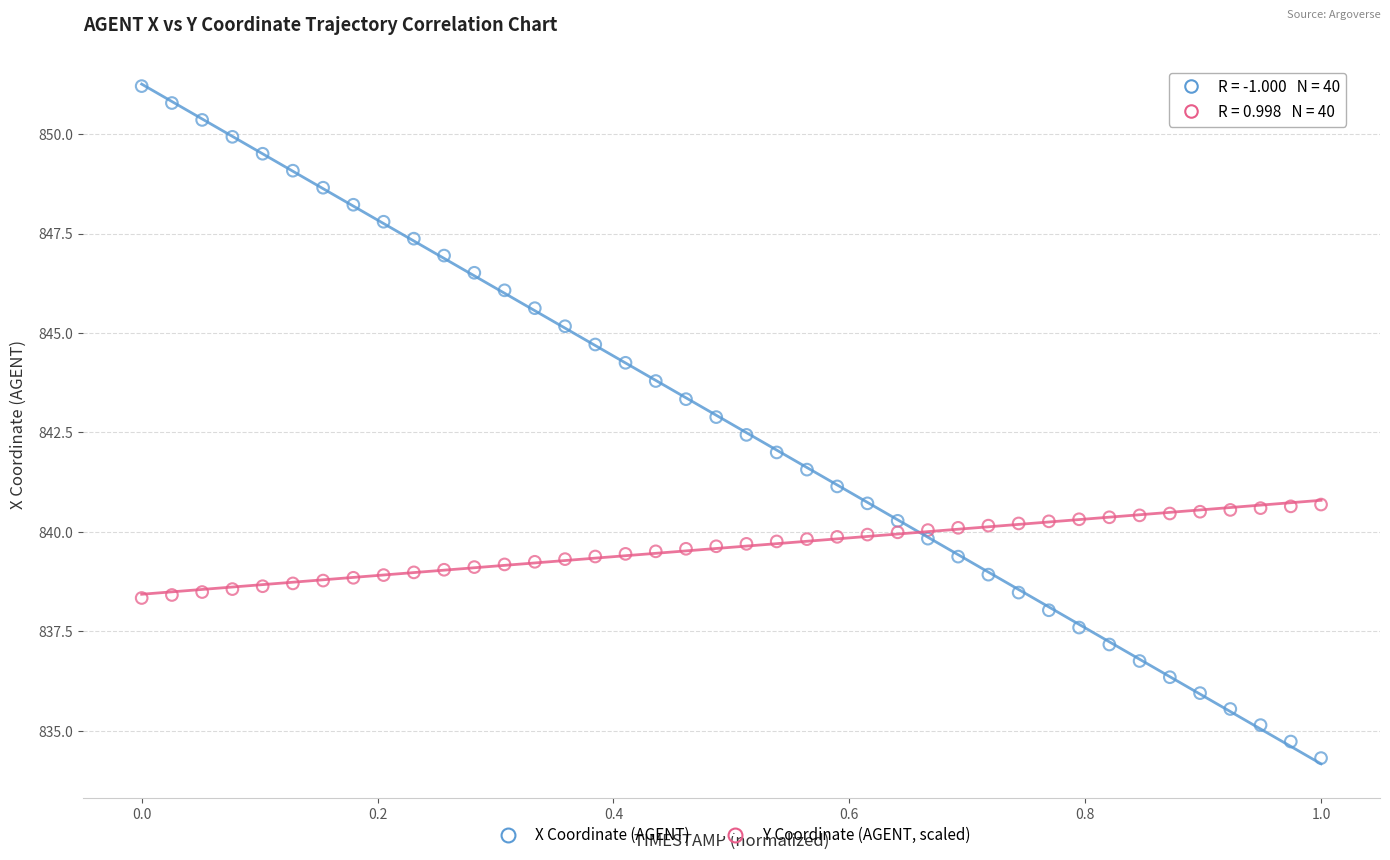

Which series contains the lowest Y value?

X Coordinate (AGENT)